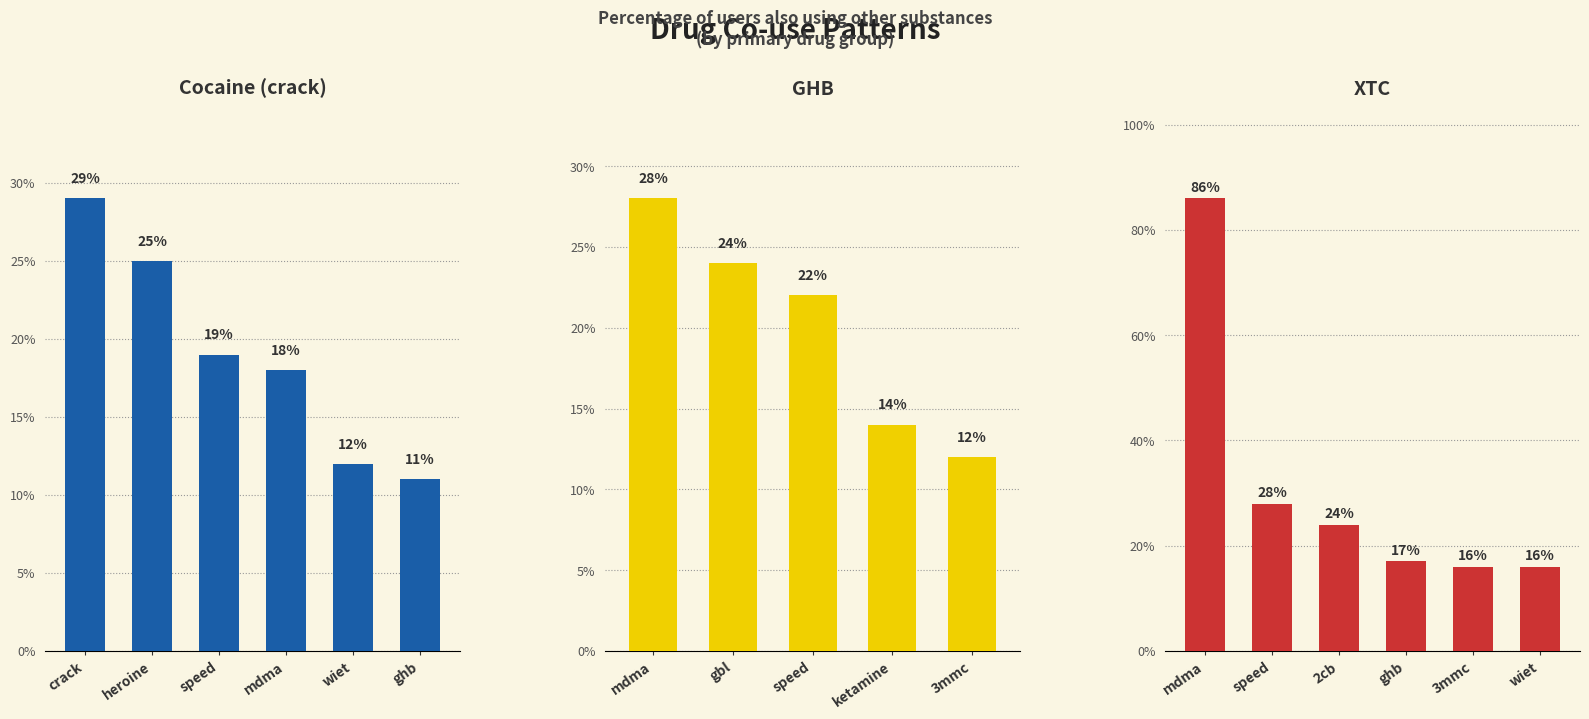

What is the label of the 1st bar from the right?

wiet/ghb/crack